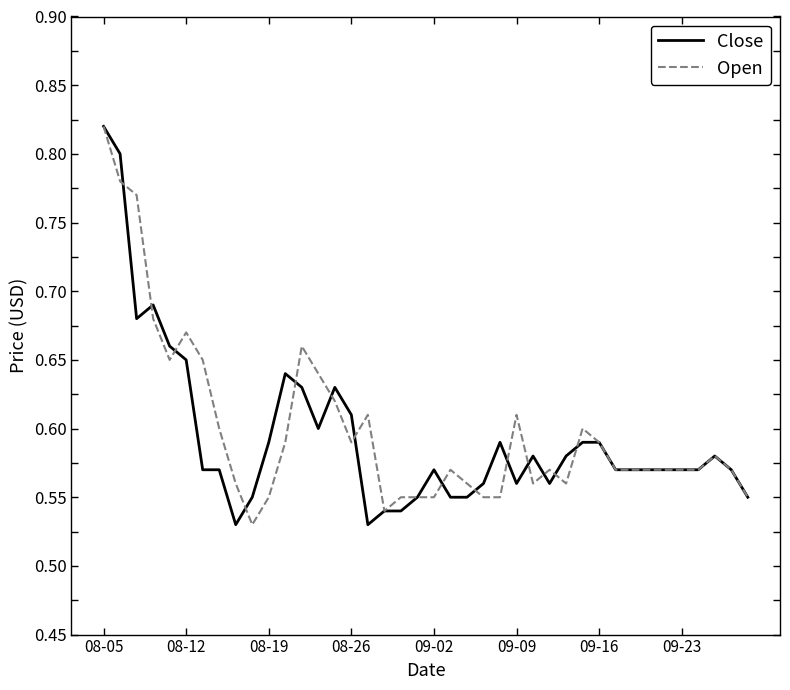

Which series has the largest range (max minus min)?

Close